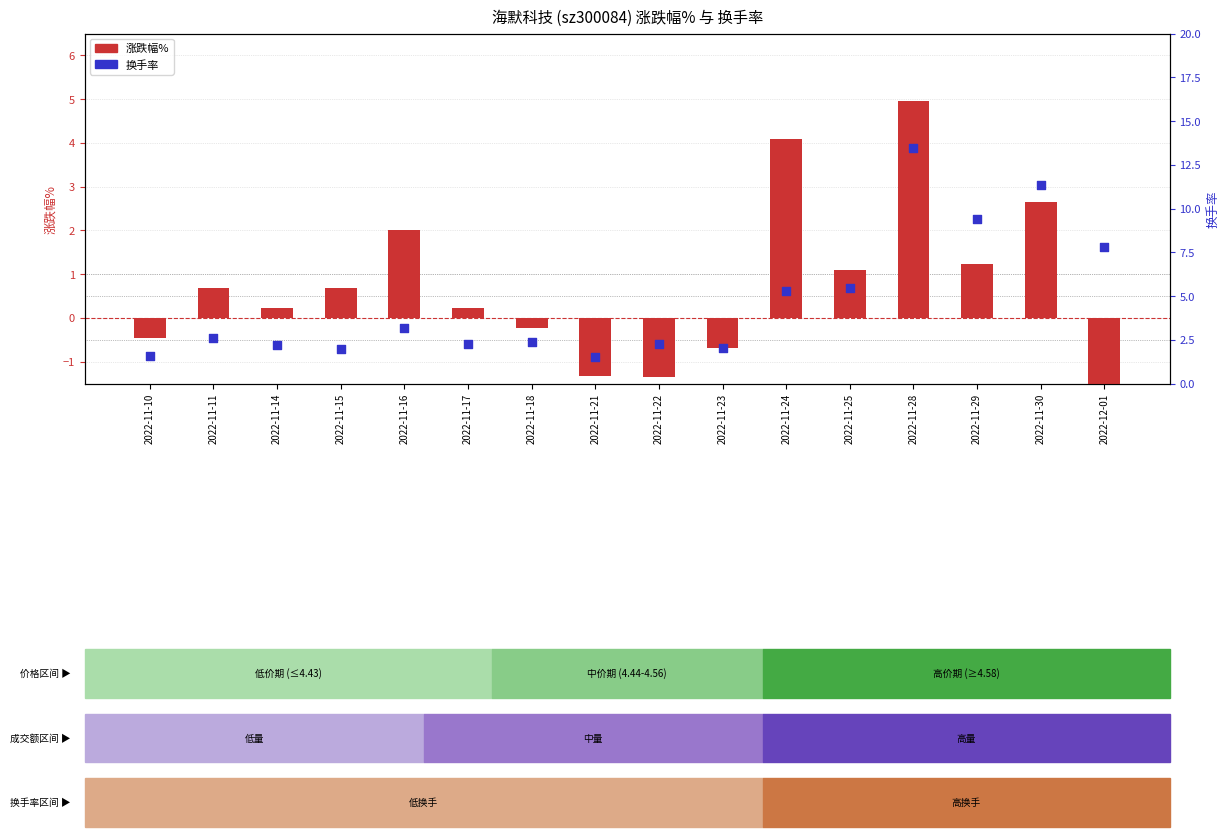

What is the total value across all series at 2022-11-30?

14.0